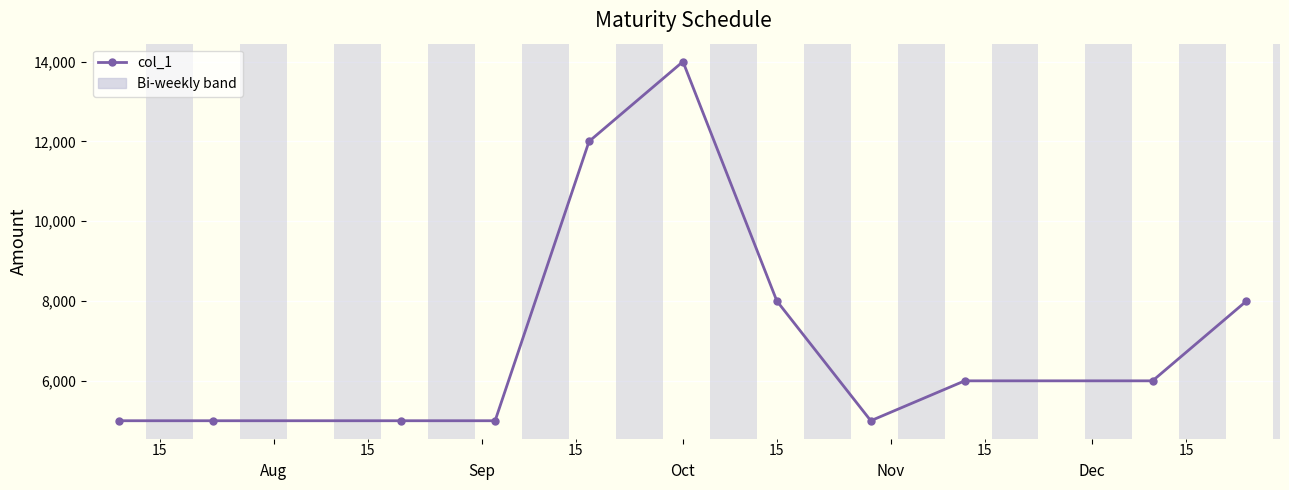

What is the difference between the second highest and minimum values?

7000